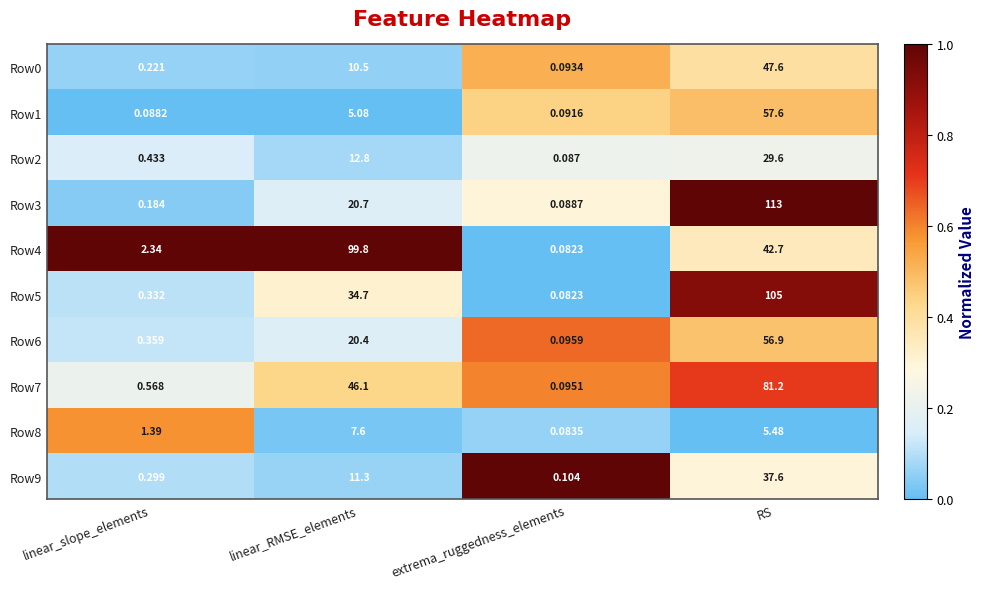

At which label does Row2 first exceed 12?

linear_RMSE_elements